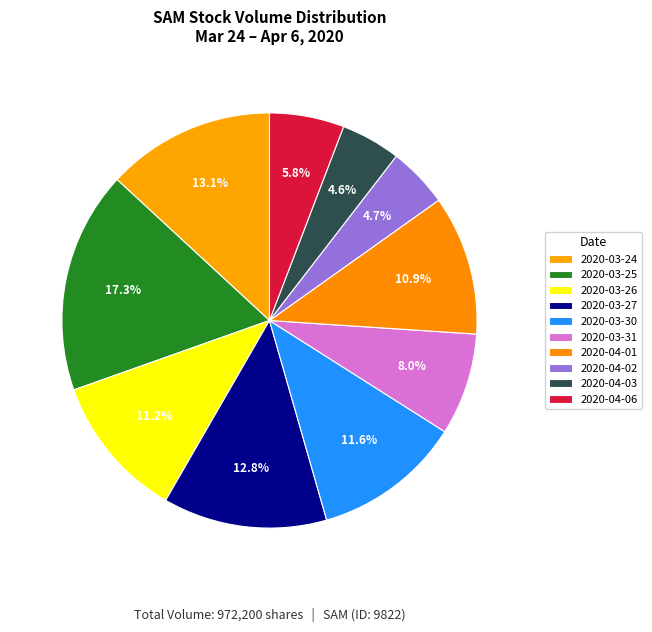

What is the smallest slice in the pie chart?

2020-04-03